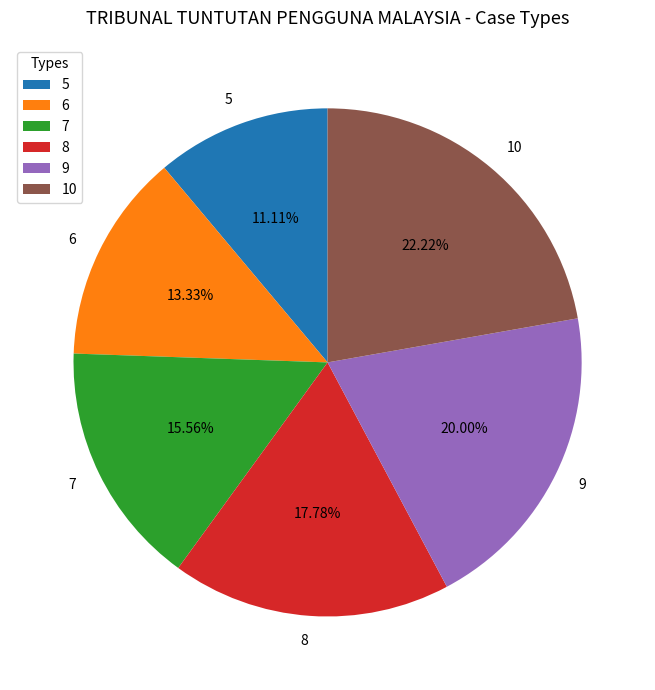

Between 6 and 5, which is larger?

6